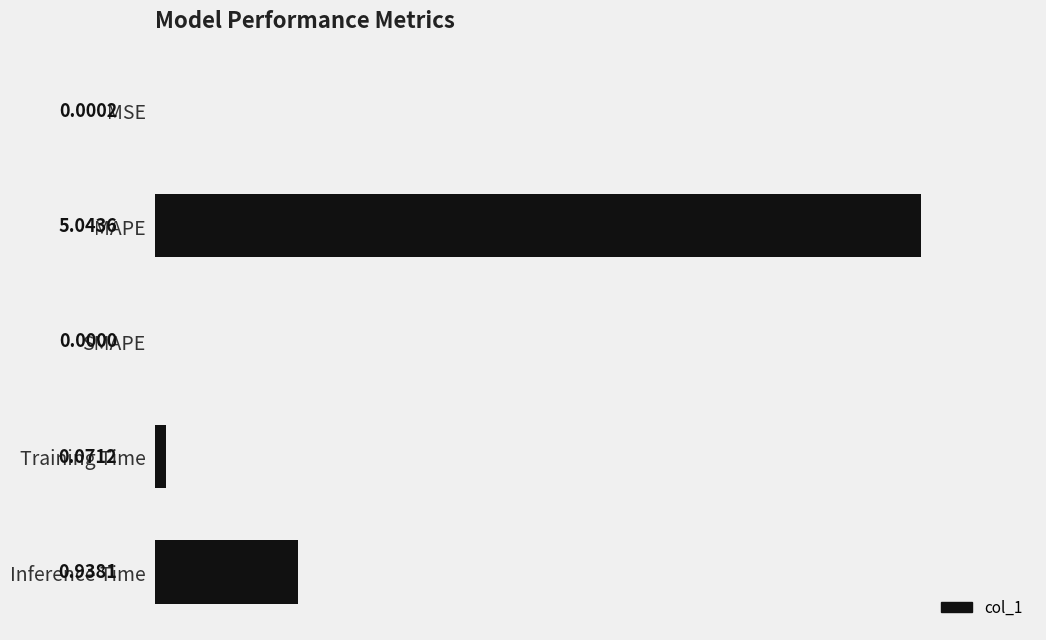

At which category does the chart reach its peak across all series?

MAPE